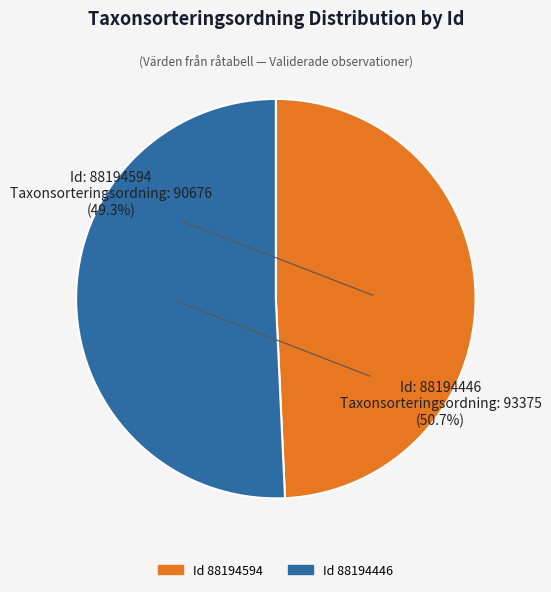

To the nearest percent, what is the average slice percentage?

50%